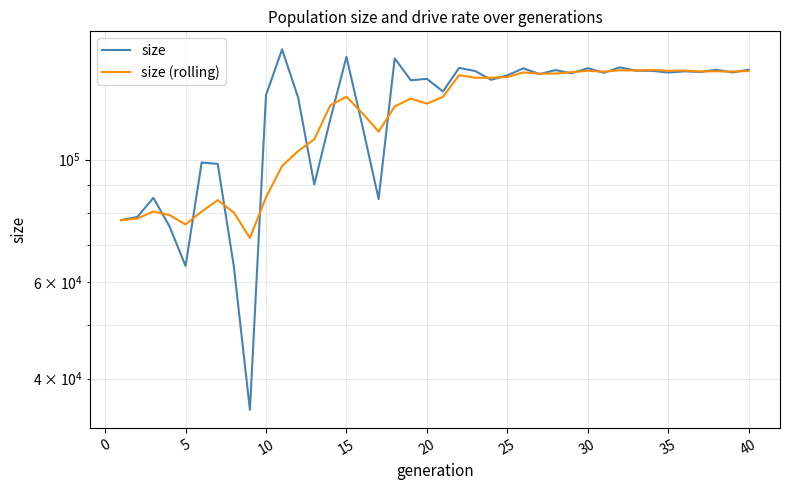

How many lines are shown in the chart?

2